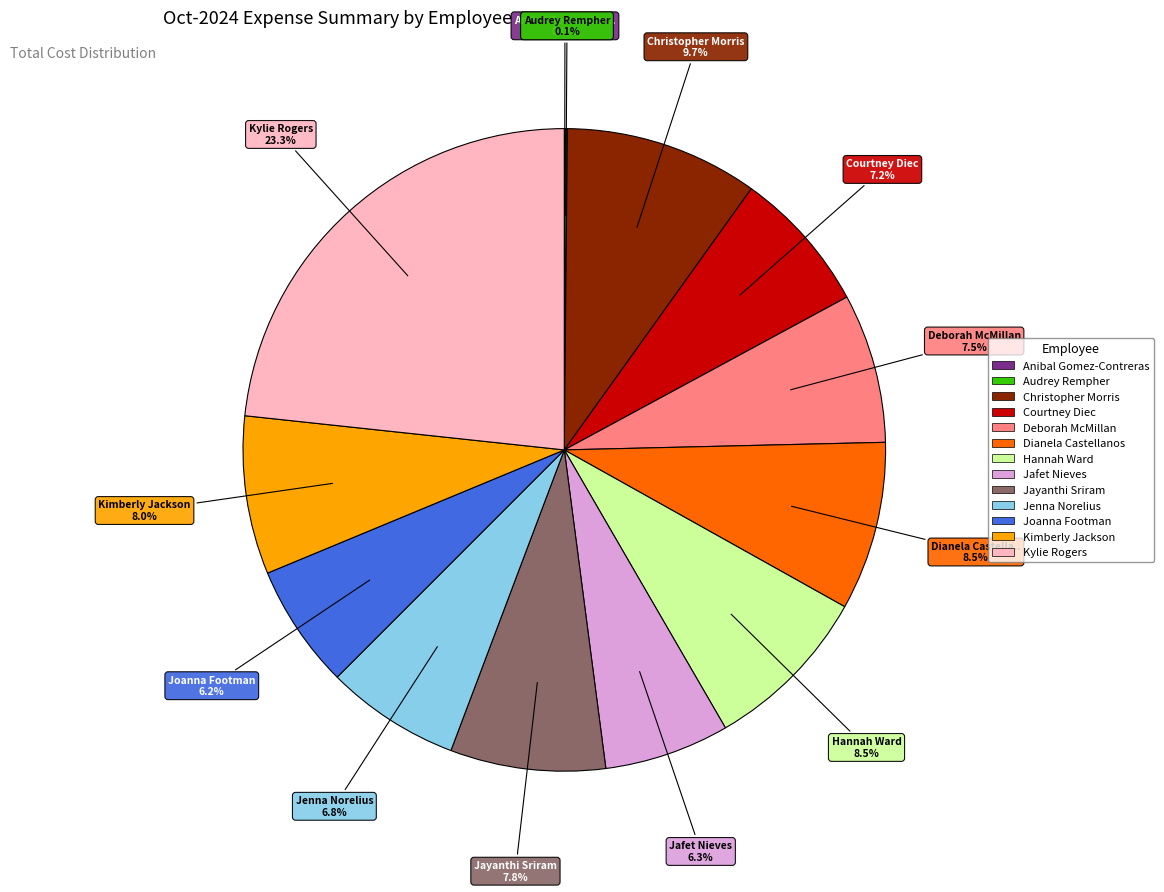

Does Dianela Castellanos represent more than half of the total?

No